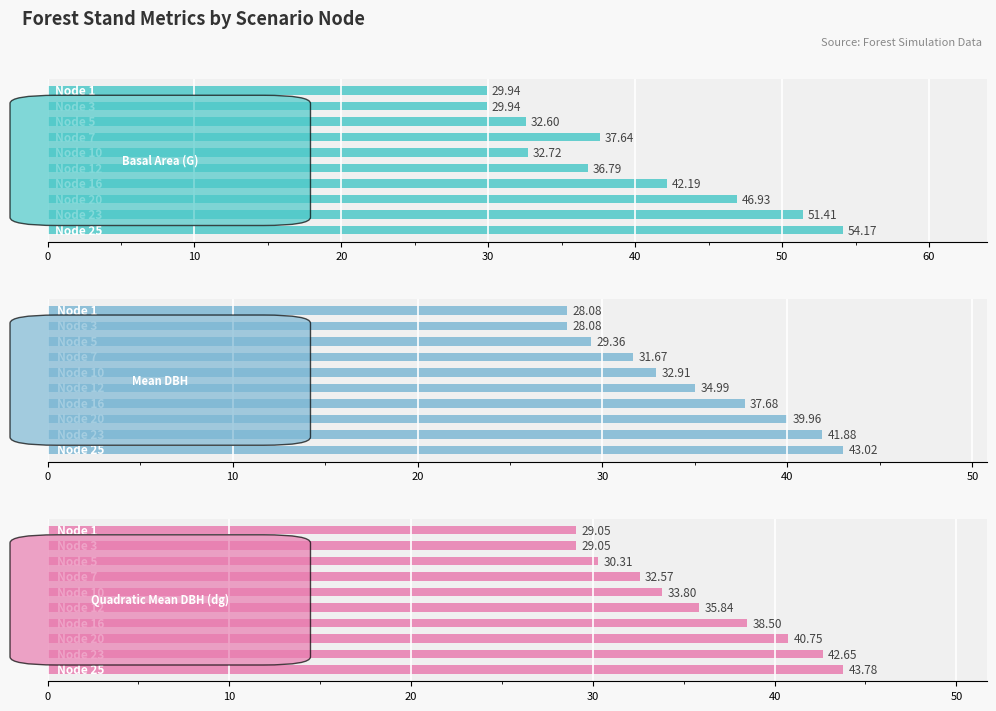

What is the spread (max minus min) of values at 0?

1.9